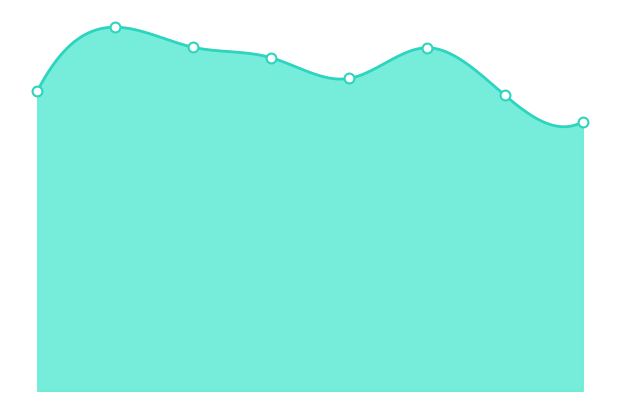

At which category is the sum across all series the highest?

2016